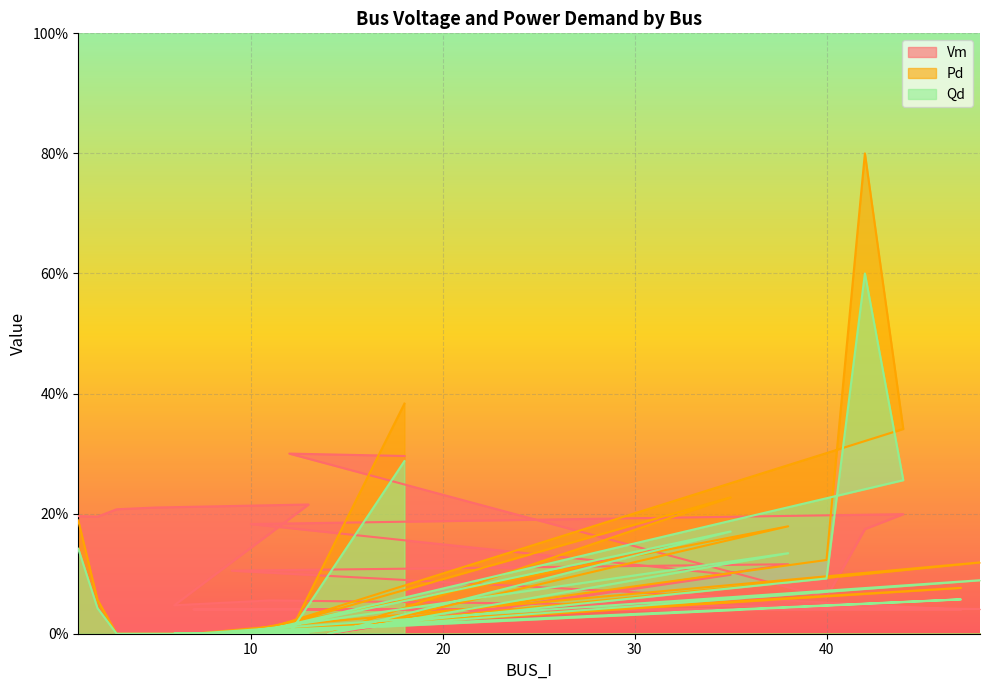

Between 11 and 1, which is larger?

1